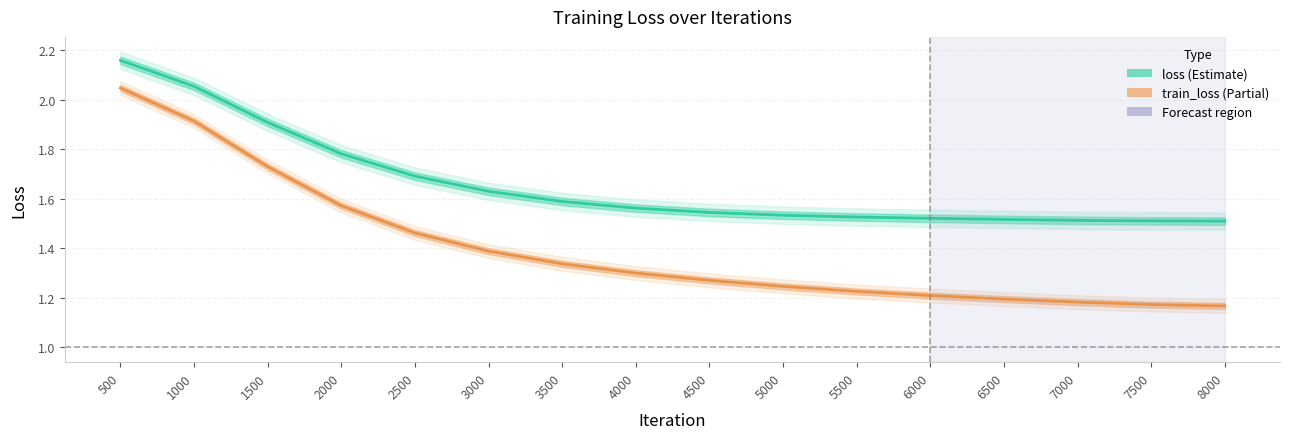

The loss series shows 2.7 at 5000. True or false?

False